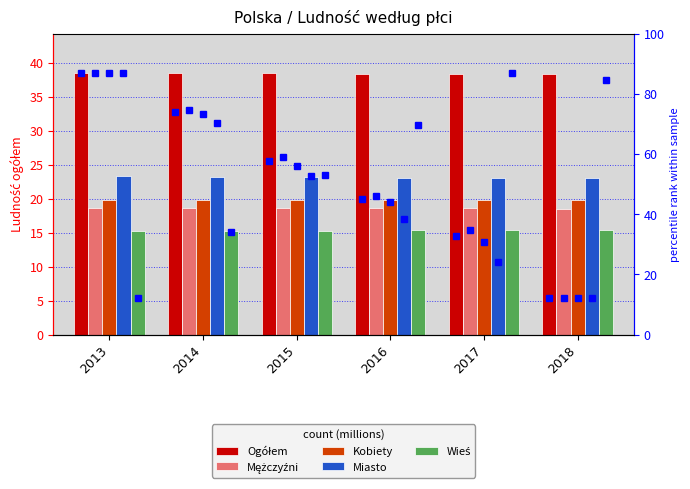

Are the bars horizontal?

No